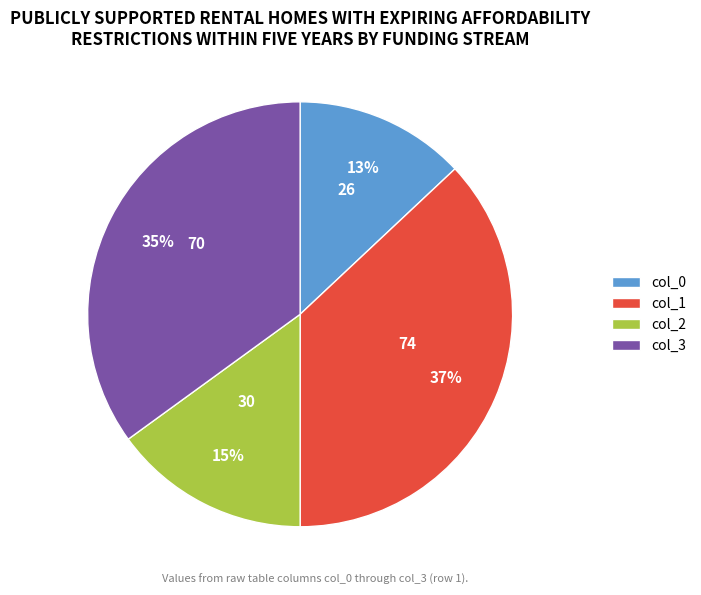

Does any single category account for the majority?

No